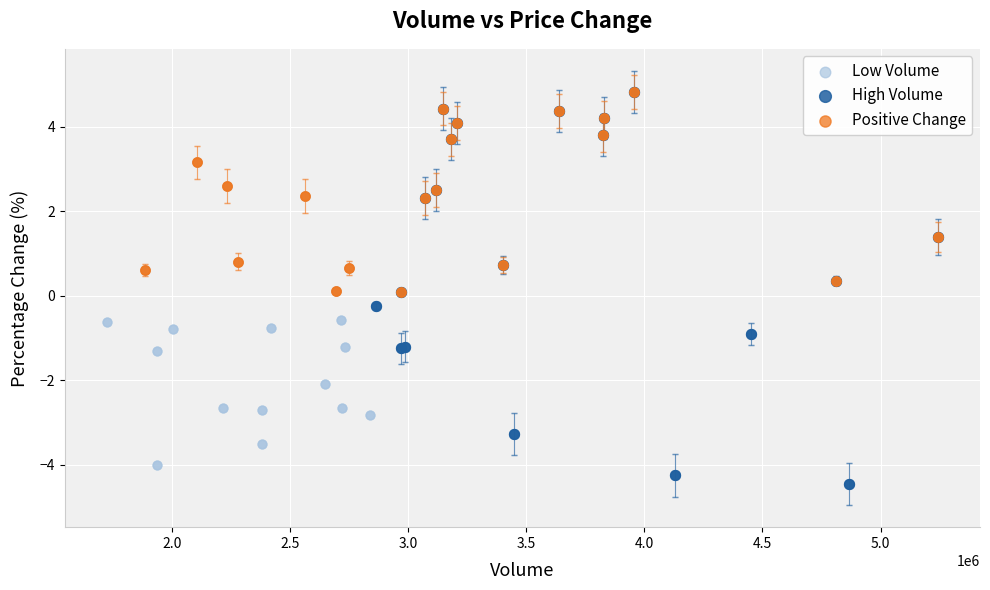

Which series reaches the minimum Y coordinate?

High Volume